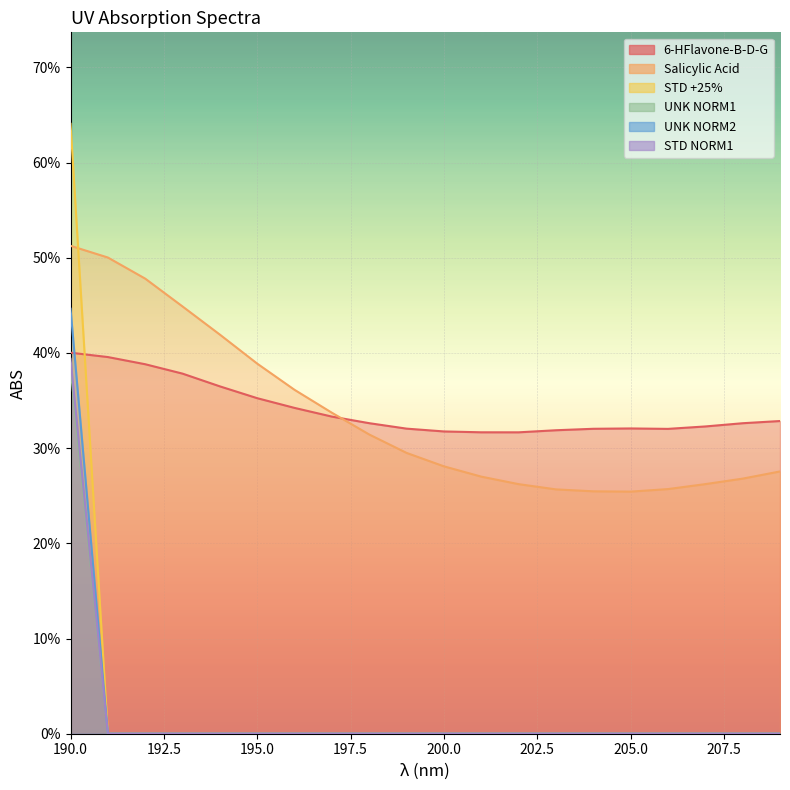

What is the maximum value shown in the chart?

0.6